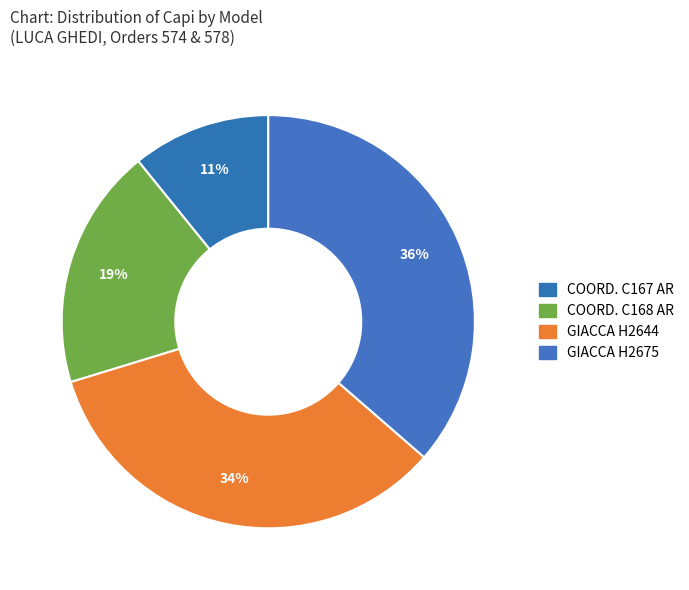

How many segments does this pie chart have?

4